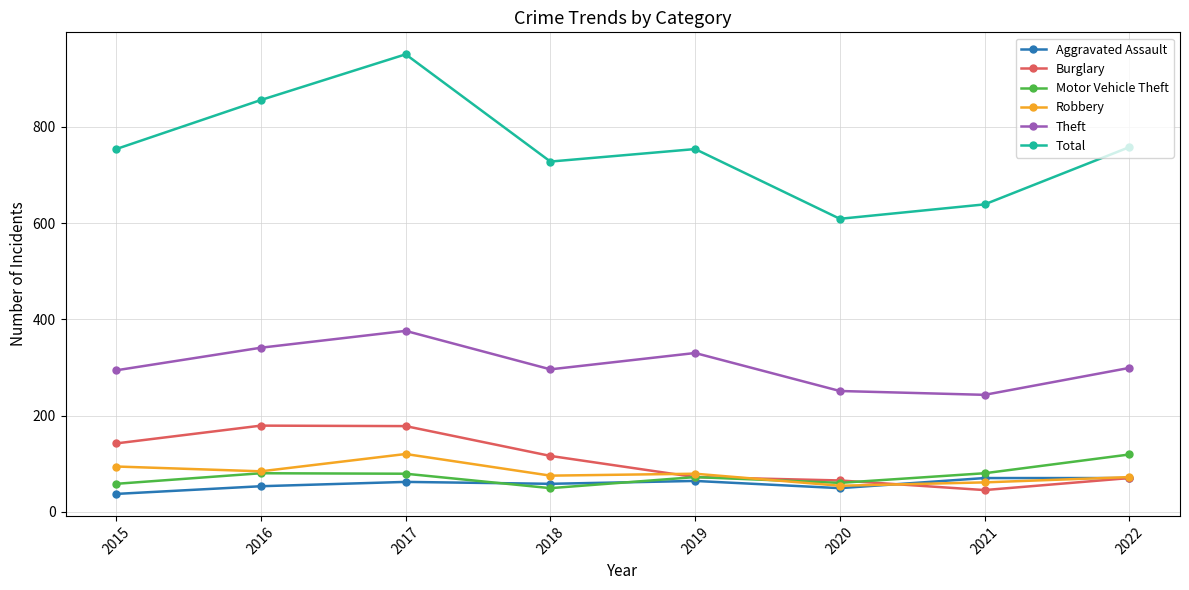

What is the value of the Aggravated Assault point at the 3rd from the left?

62